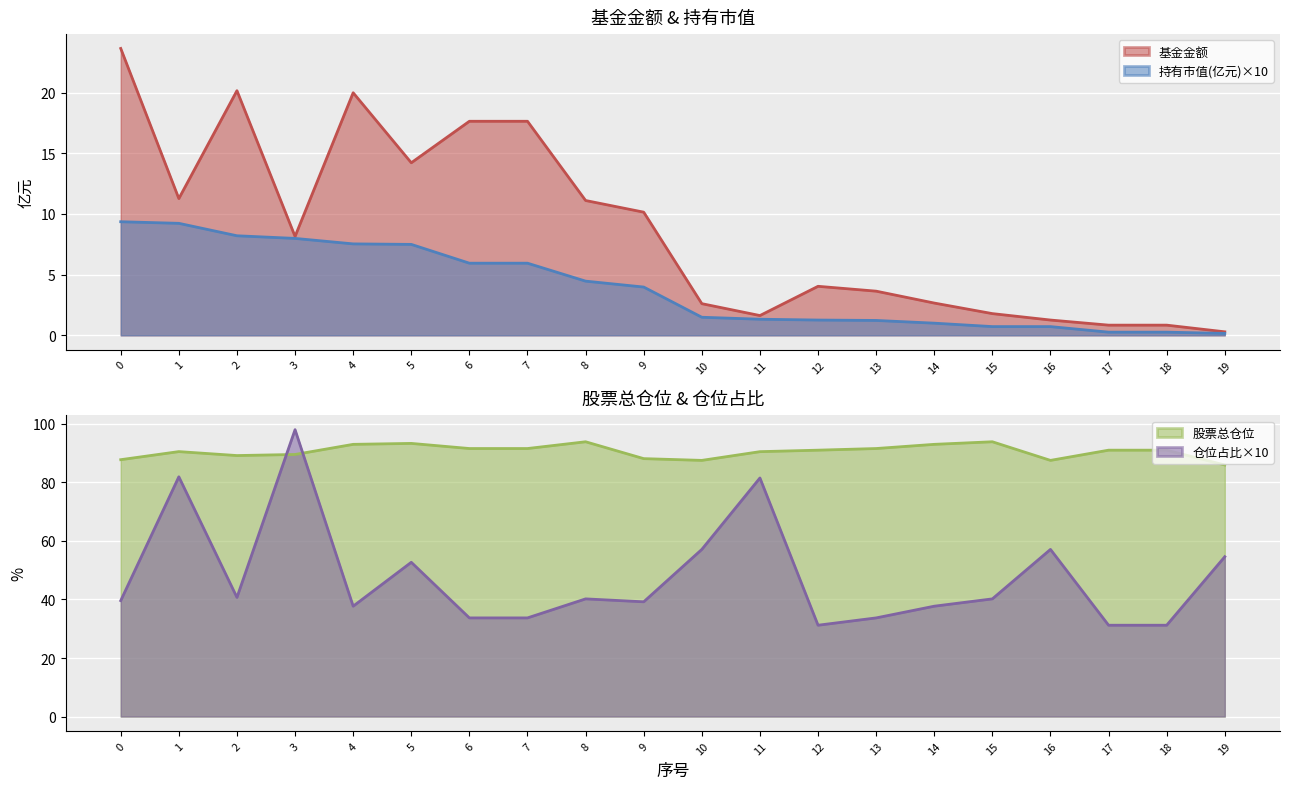

What is the sum of the 股票总仓位 values at 6 and 16?

179.1